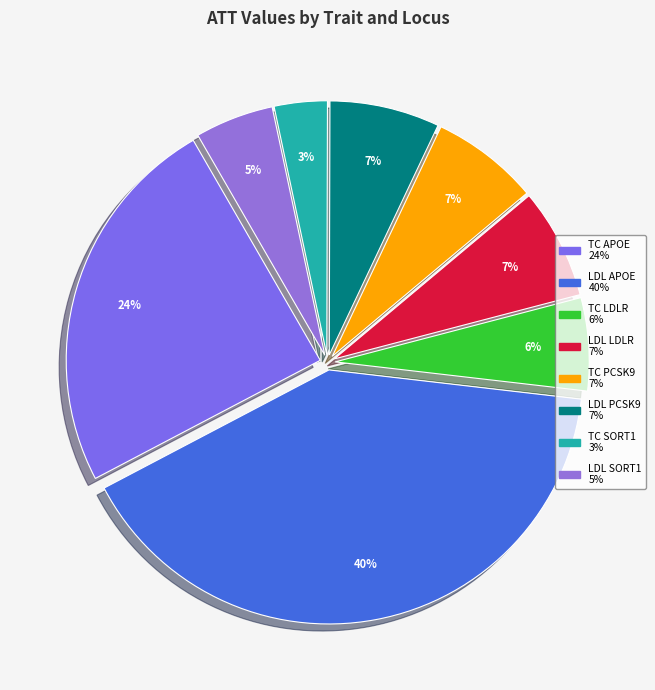

Do TC APOE and LDL SORT1 together represent more than half of the pie?

No